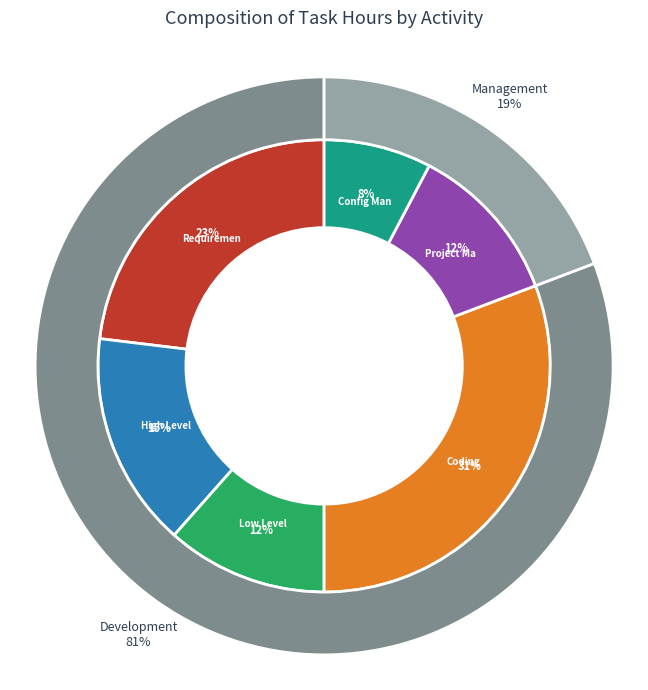

True or false: Low Level Design accounts for 12% of the total.

True